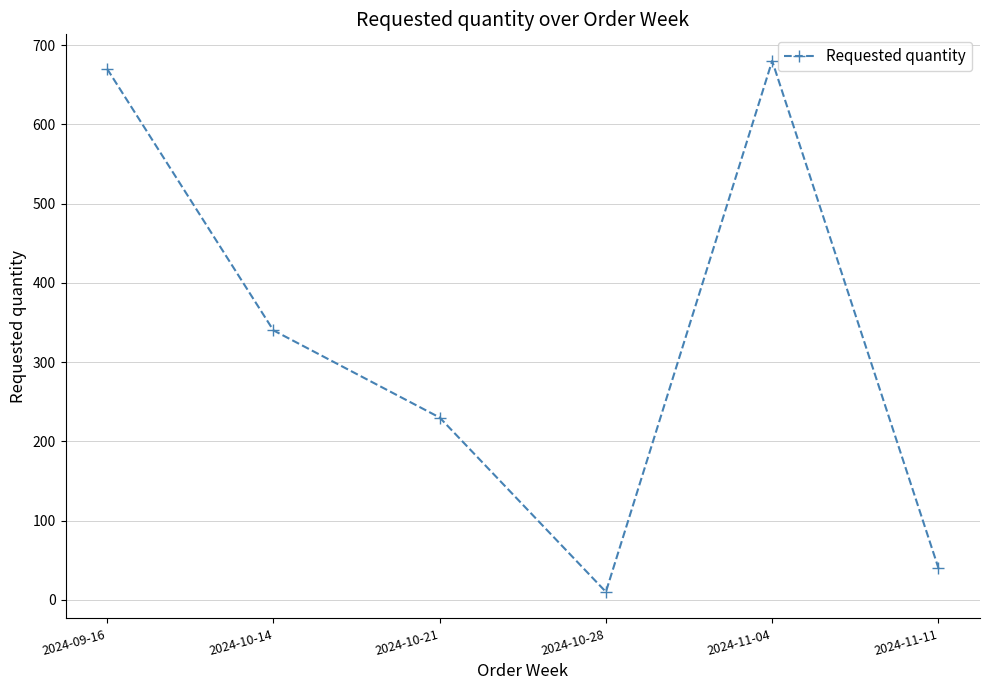

What is the value of the 1st point from the left?

670